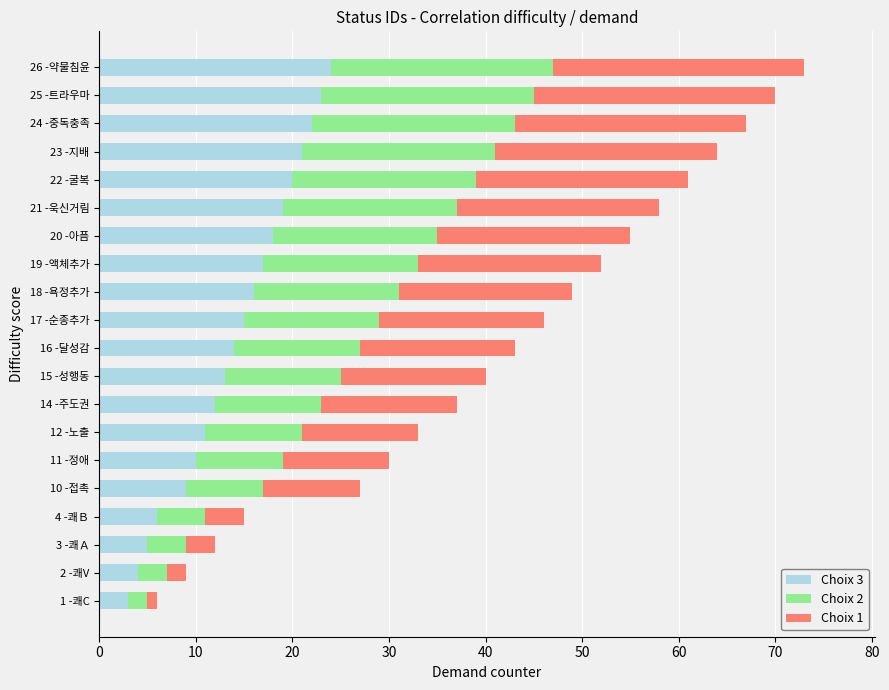

At which label does Choix 3 reach its peak?

26 -약물침윤